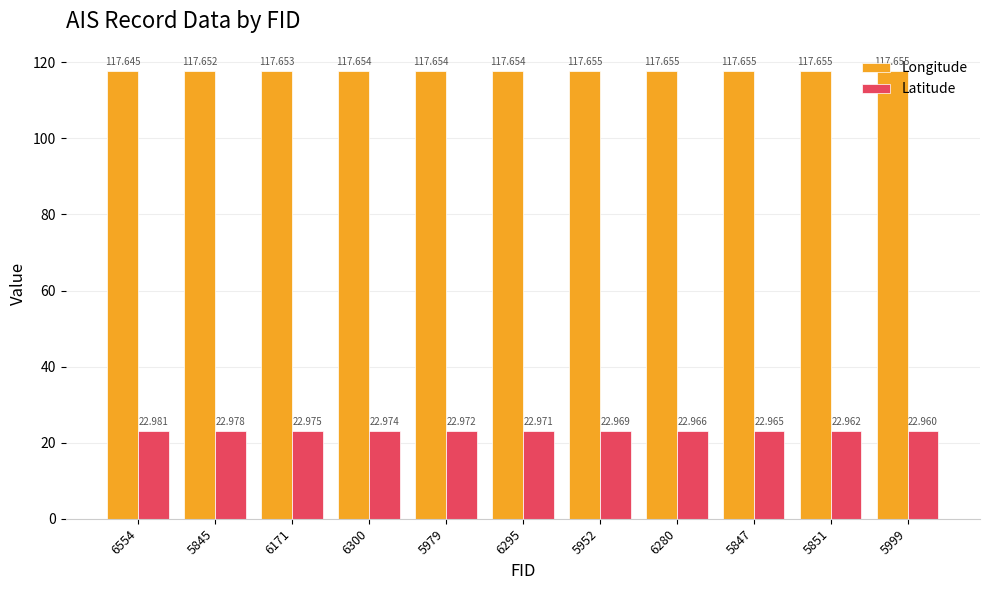

The value of Longitude at 5845 is 117.7. True or false?

True